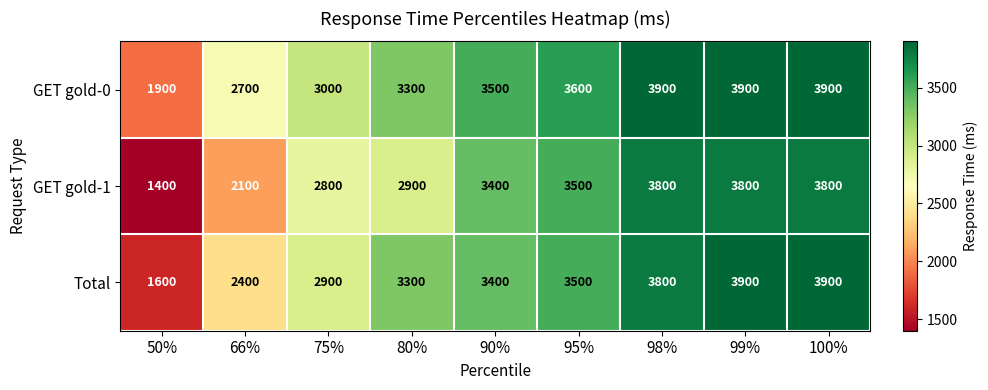

At how many categories does at least one series exceed 1970?

8